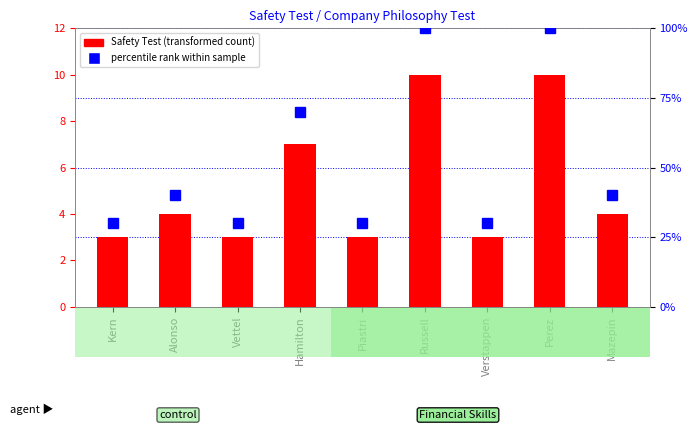

Reading right to left, list all the values displayed in this chart.

Safety Test: 4	10	3	10	3	7	3	4	3
percentile rank: 40	100	30	100	30	70	30	40	30